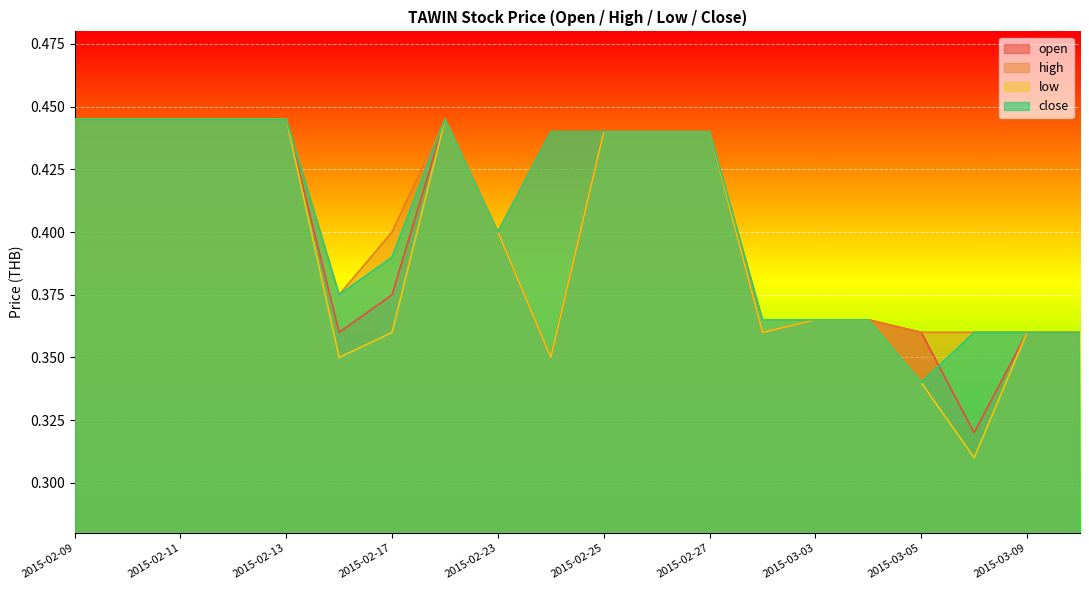

What are all the series names shown in the legend?

open, high, low, close